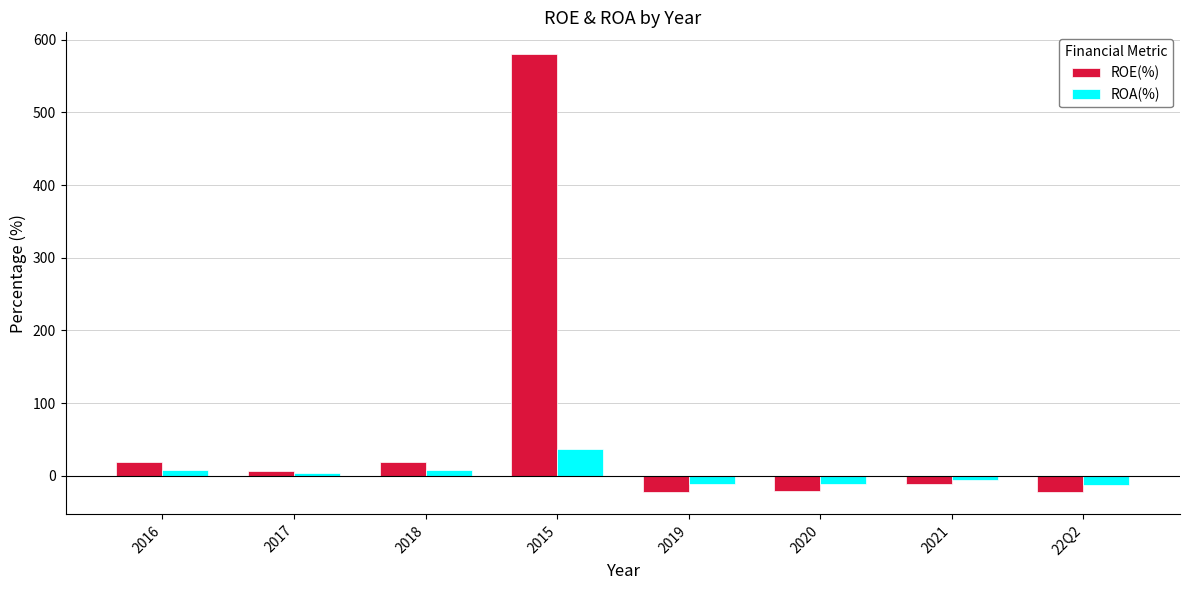

How many data points in ROA(%) are less than 3?

4